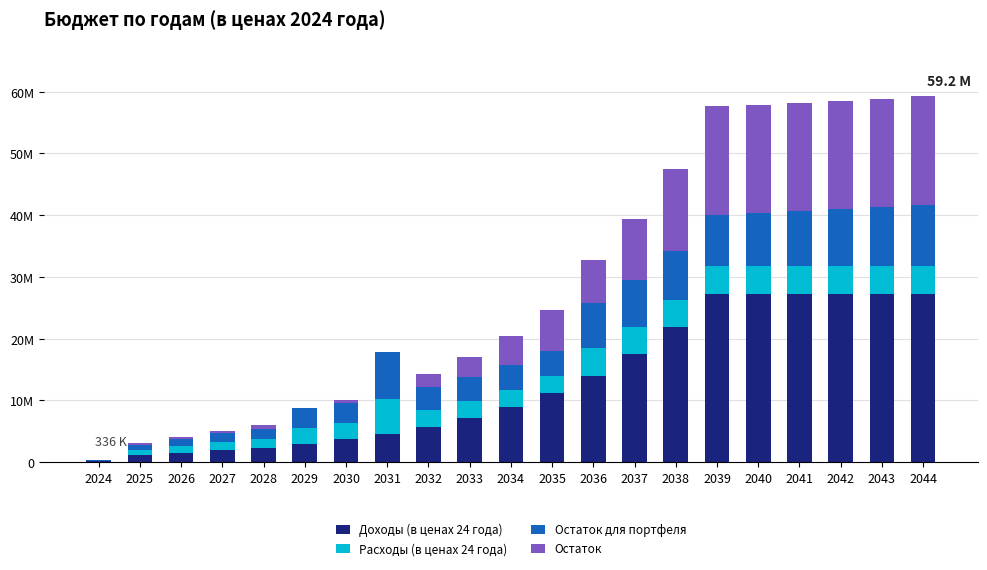

What is the total value across all series at 2037?

39456958.7